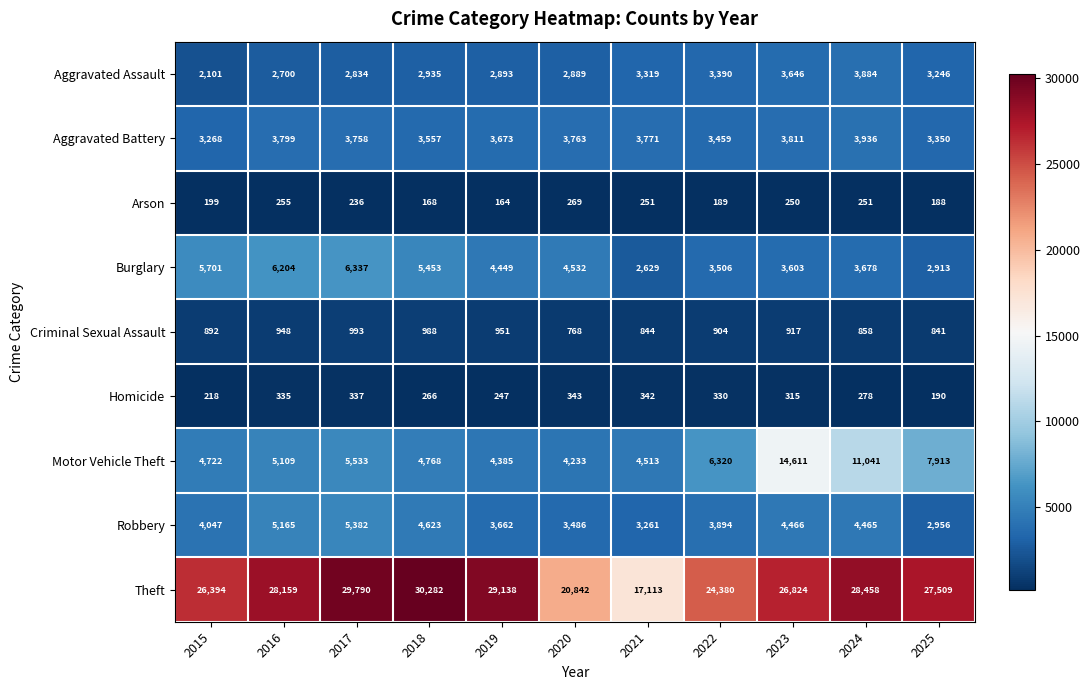

What is the difference between the maximum and second lowest values in the Arson series?

101